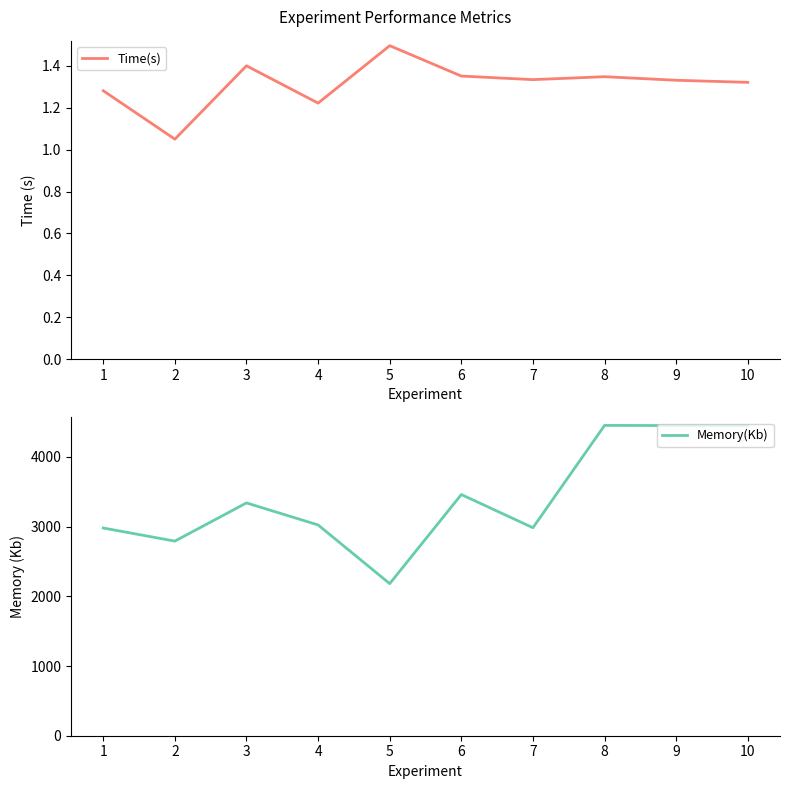

What is the minimum value shown in the chart?

1.1